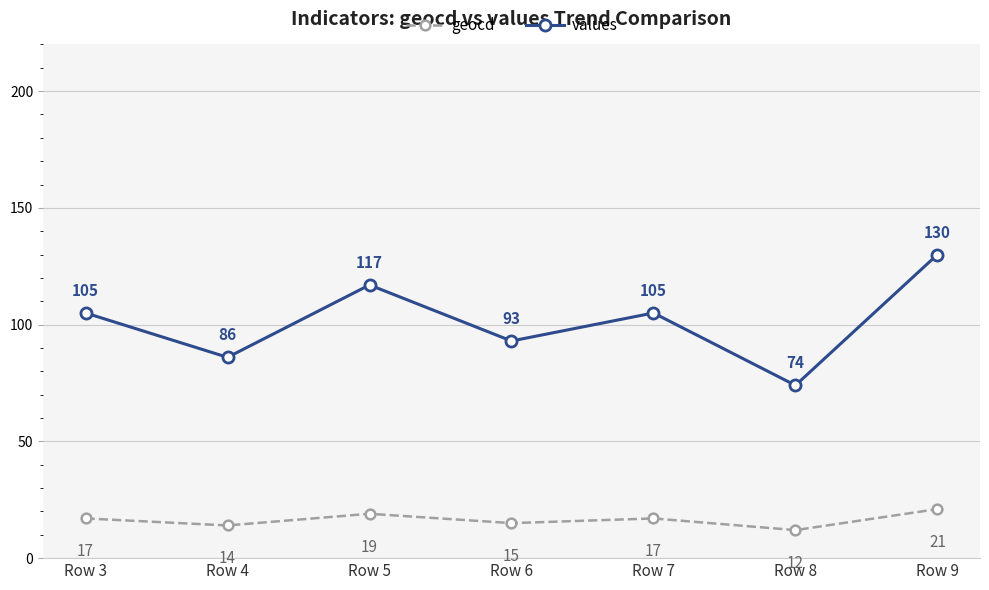

Does the chart have visible grid lines?

Yes